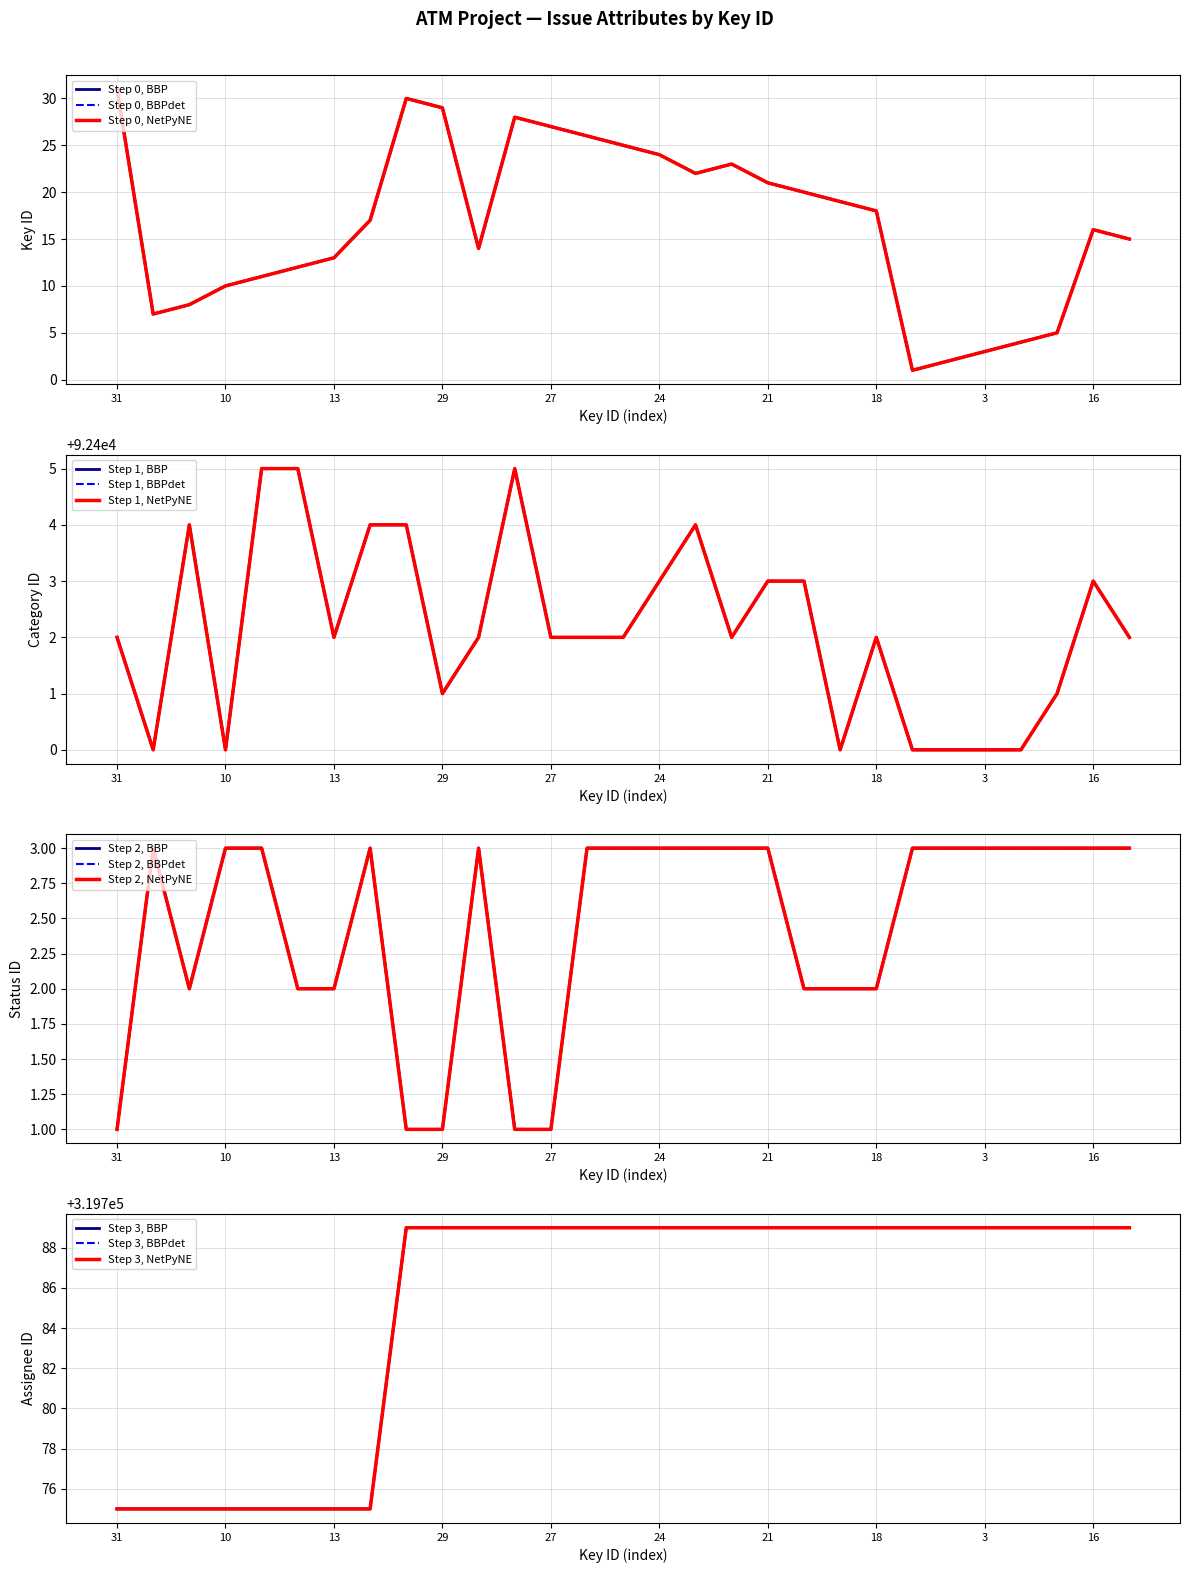

What is the total value across all series at 2?

412194